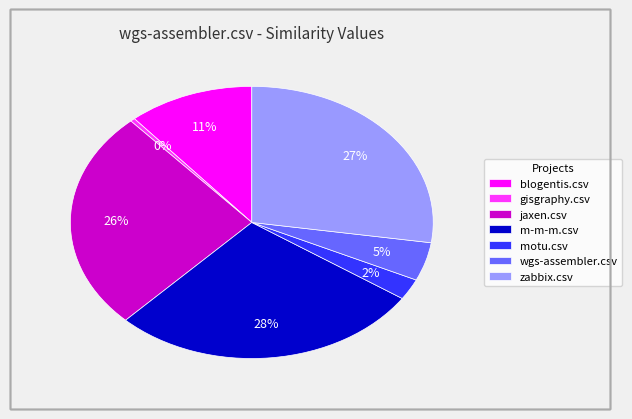

Is it true that motu.csv is 2% of the pie?

True